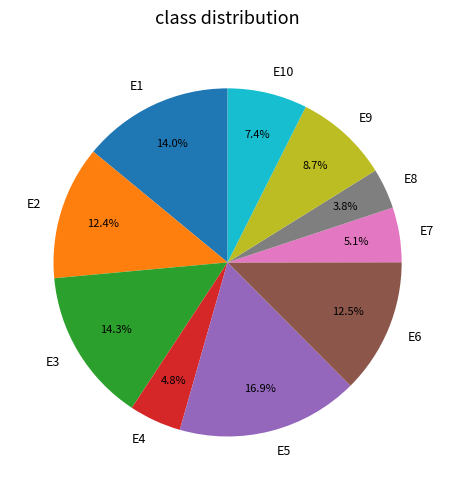

Between E5 and E2, which is larger?

E5